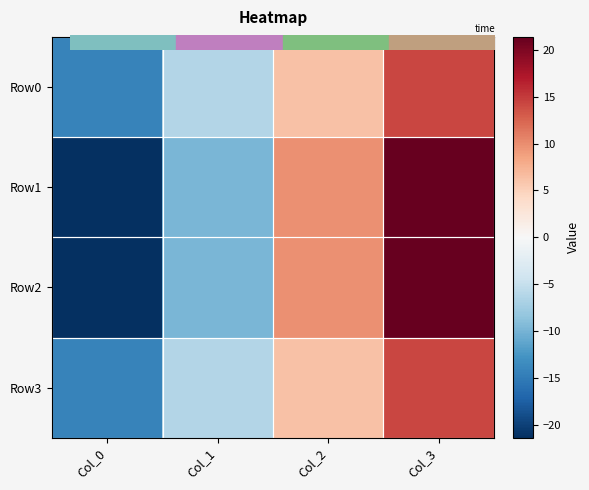

Reading left to right, list all the values displayed in this chart.

Row0: Col_0=-14.3	Col_1=-6.2	Col_2=6.2	Col_3=14.3
Row1: Col_0=-21.4	Col_1=-9.8	Col_2=9.8	Col_3=21.4
Row2: Col_0=-21.4	Col_1=-9.8	Col_2=9.8	Col_3=21.4
Row3: Col_0=-14.3	Col_1=-6.2	Col_2=6.2	Col_3=14.3